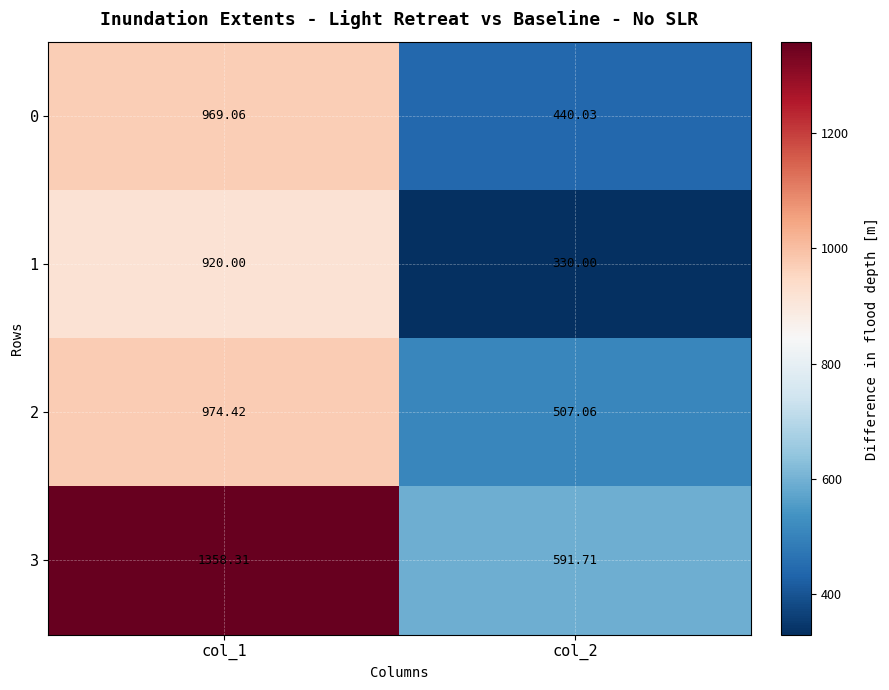

Is the value of 1 at col_2 greater than the value of 2 at col_1?

No